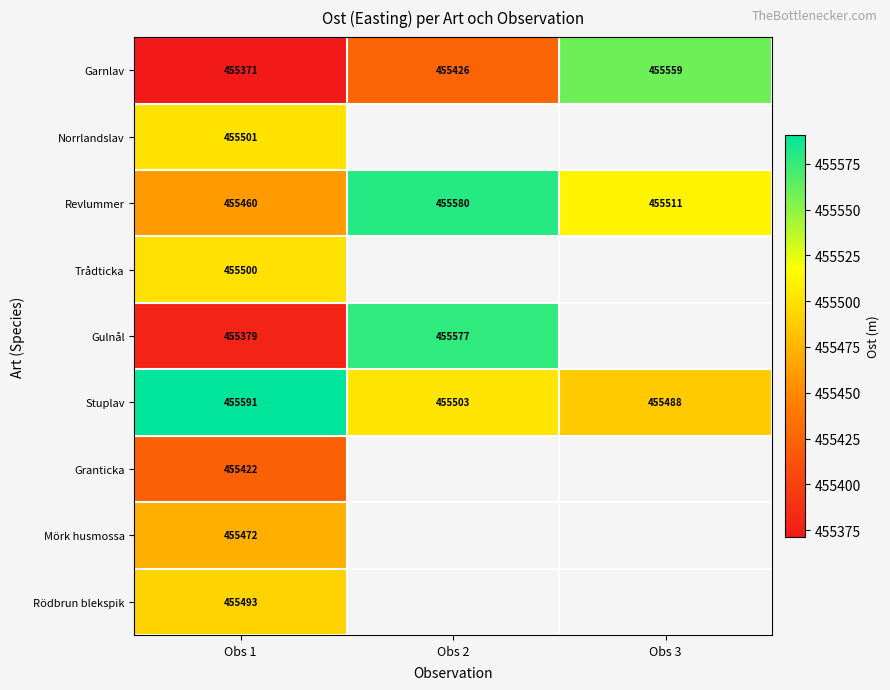

Which category has the highest value across all series?

Obs 1